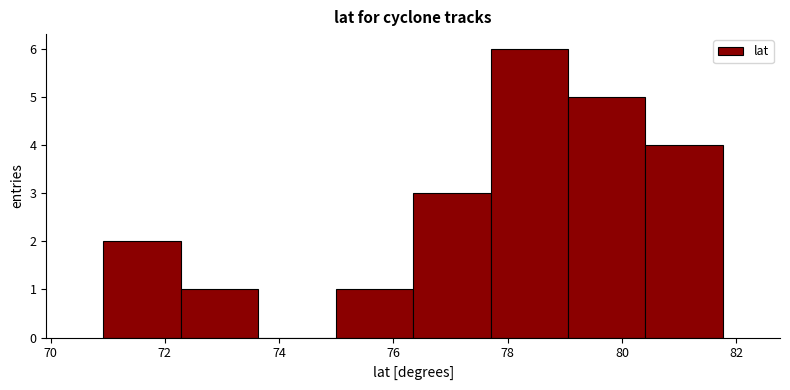

Reading left to right, list every bar in this chart as the range it spans on the x-axis followed by its height. Neither the bar edges nor the heights are printed on the chart, so give them approximately, as read against the axes.

71.0 to 72.2: 2
72.2 to 73.6: 1
73.6 to 75.0: 0
75.0 to 76.4: 1
76.4 to 77.8: 3
77.8 to 79.0: 6
79.0 to 80.4: 5
80.4 to 81.8: 4